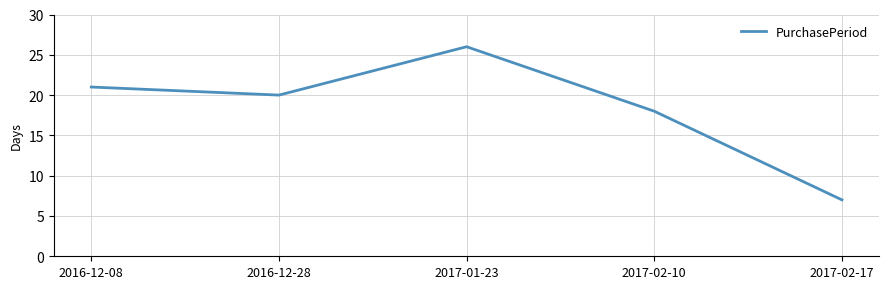

List the labels in order of value, largest first.

2017-01-23, 2016-12-08, 2016-12-28, 2017-02-10, 2017-02-17